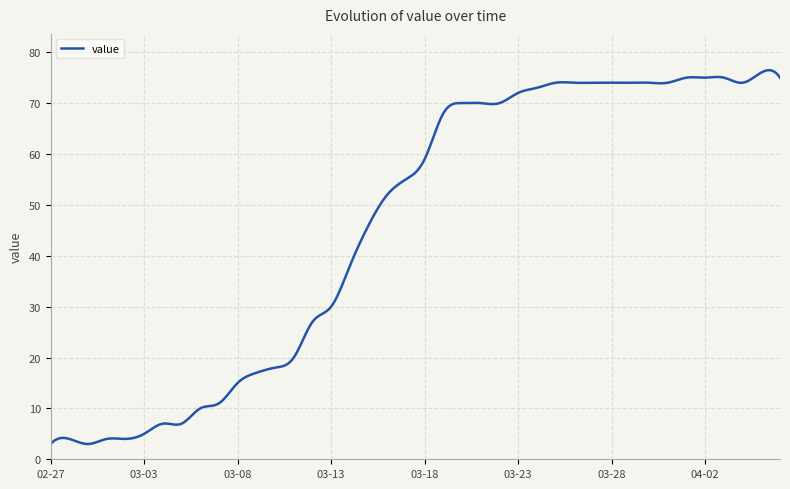

What is the difference between the maximum and minimum values?

73.5